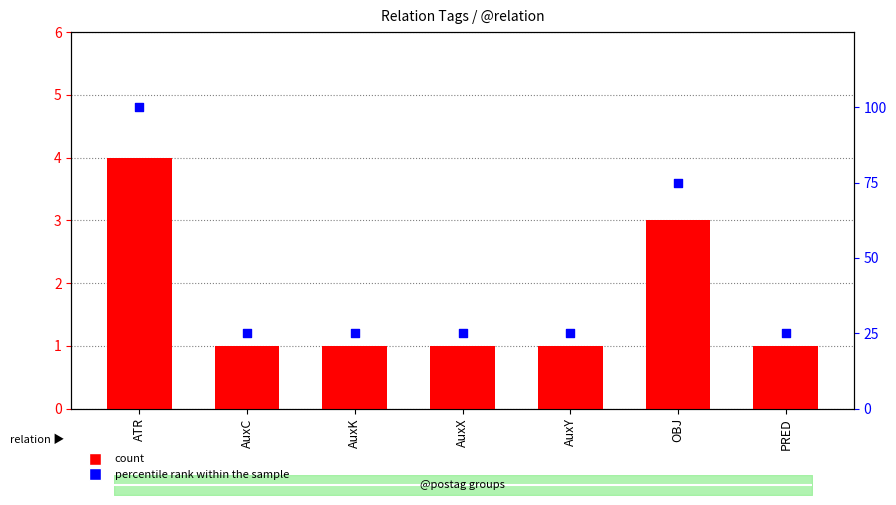

Which series has the largest Y range (max minus min)?

percentile rank within the sample